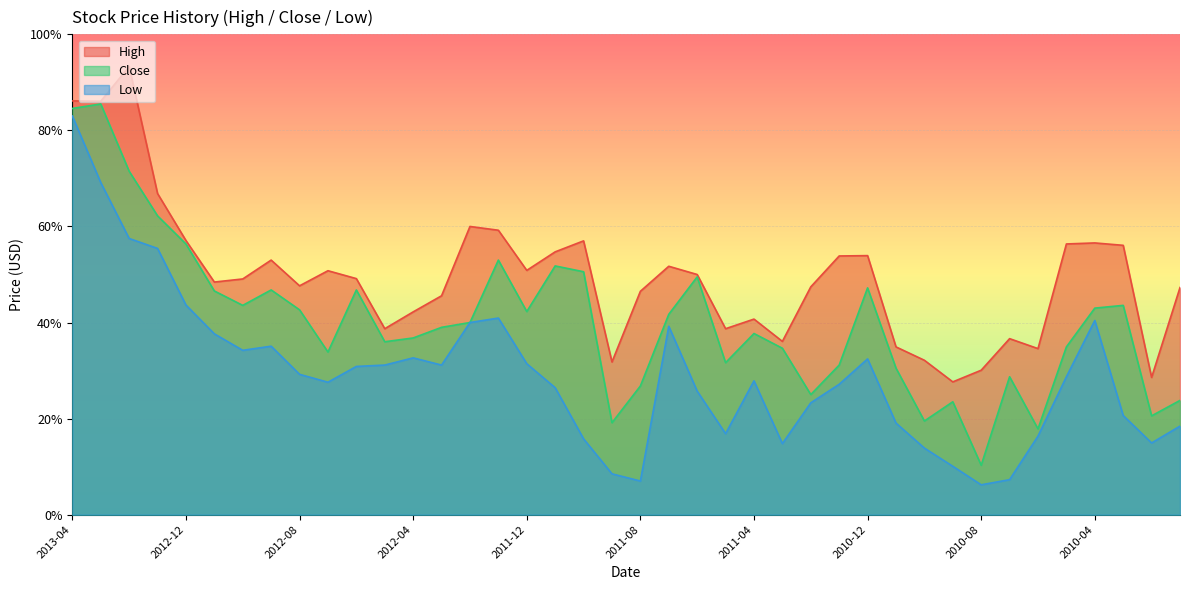

What is the value of the High point at the 1st from the left?

86.1